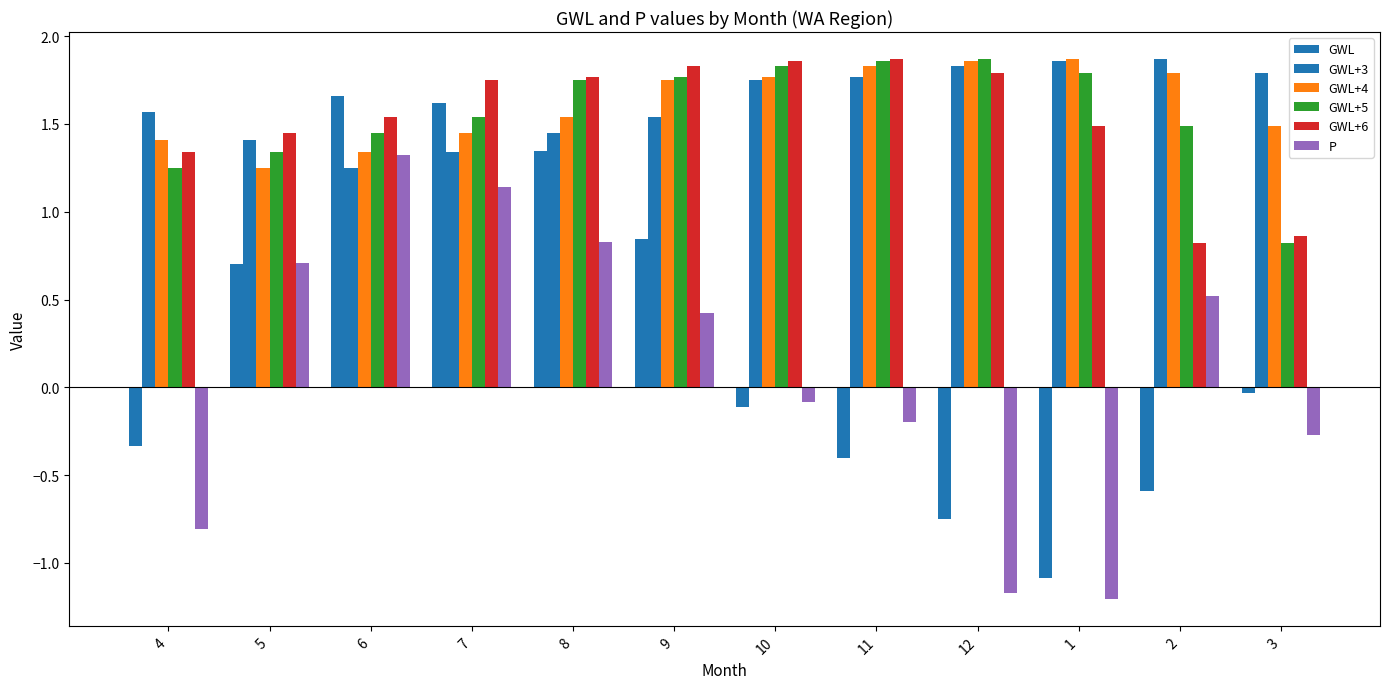

What is the minimum value for GWL+6?

0.8